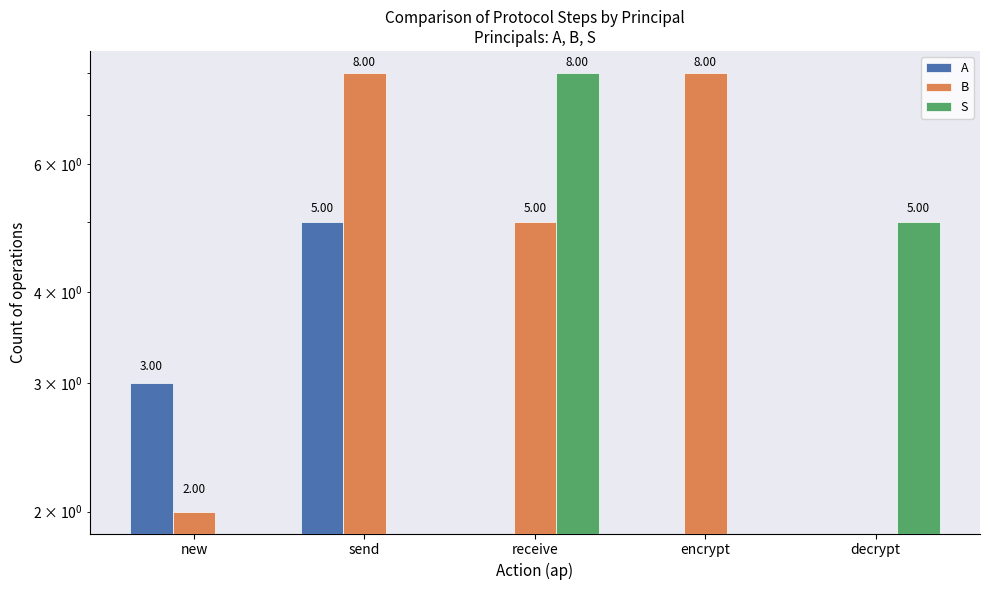

Which series changed the most between send and encrypt?

A